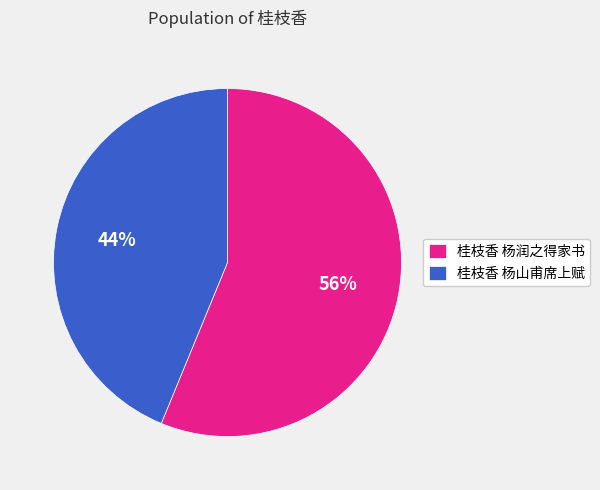

True or false: 桂枝香 杨山甫席上赋 accounts for 56% of the total.

False